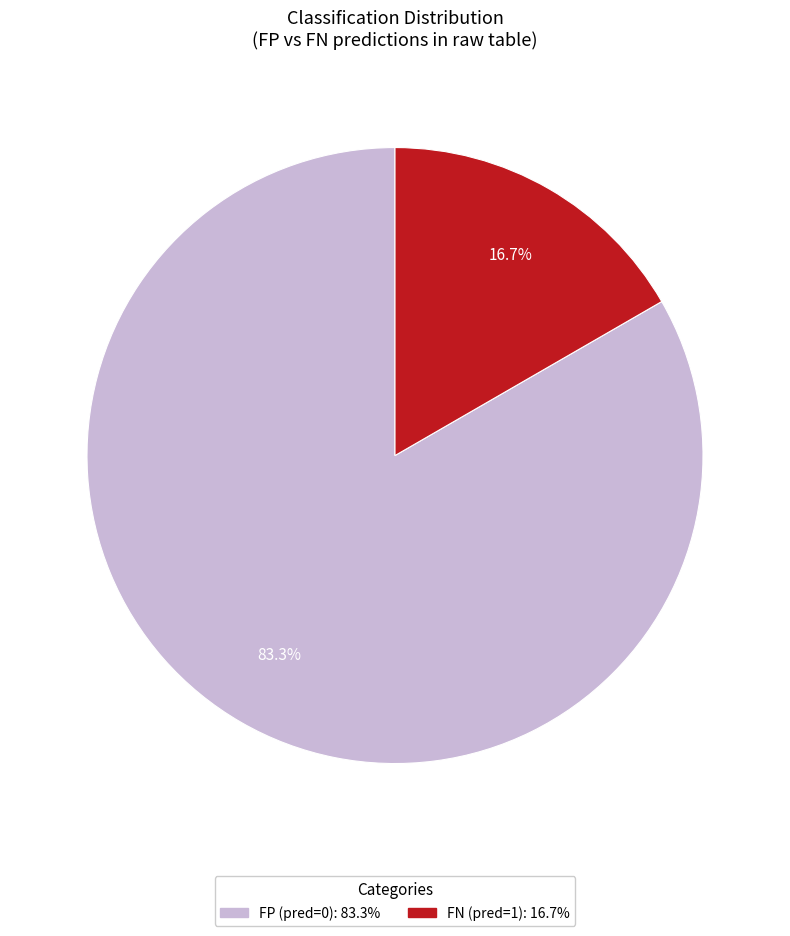

To the nearest percent, what is the difference between the largest and smallest slice percentages?

67%